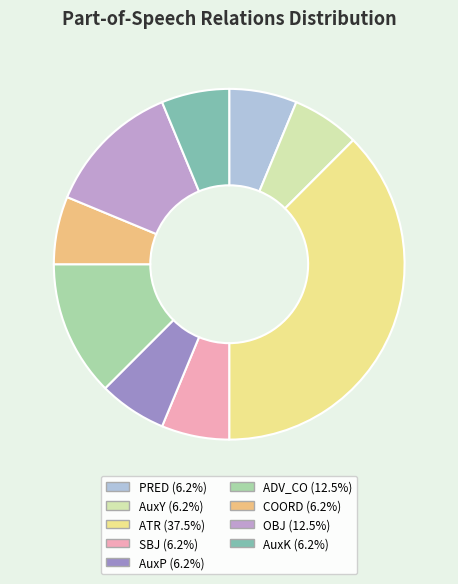

To the nearest percent, what is the difference between the largest and smallest slice percentages?

31%